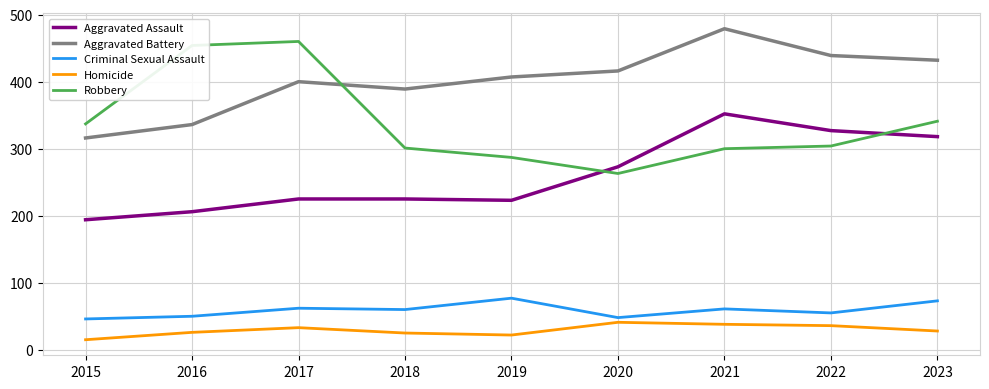

What is the difference between the highest and lowest values at 2023?

404